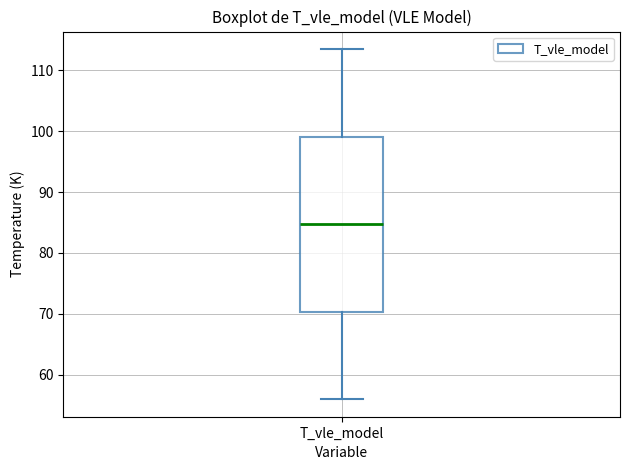

Where is the upper edge of the box for T_vle_model on the y-axis? The values are not printed on the chart, so give them approximately, as read against the axis.

99